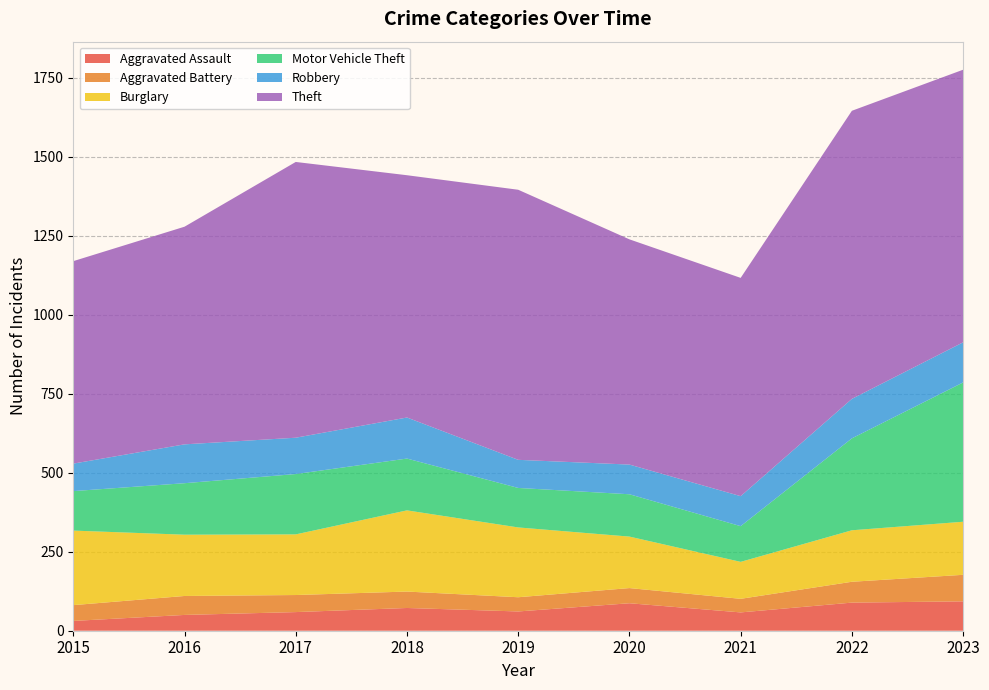

Reading left to right, list all the values displayed in this chart.

Aggravated Assault: 31	50	59	72	61	87	58	89	93
Aggravated Battery: 50	60	54	52	45	48	43	66	84
Burglary: 236	194	192	257	221	163	117	163	168
Motor Vehicle Theft: 125	163	191	164	125	134	113	291	441
Robbery: 87	123	115	130	89	94	95	125	127
Theft: 641	689	873	767	855	713	691	912	863